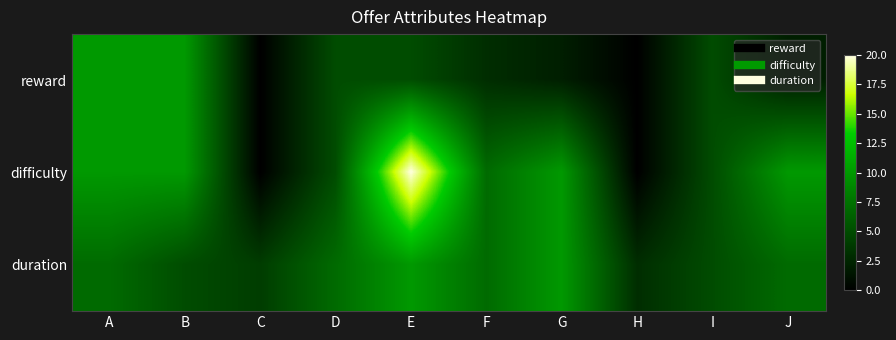

Rank the series by their maximum value, from highest to lowest.

difficulty, reward, duration